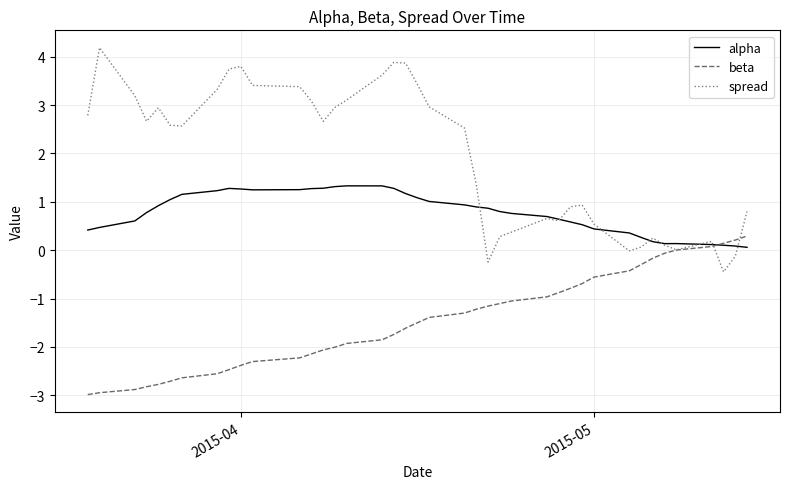

Which series has the largest total across all categories?

spread